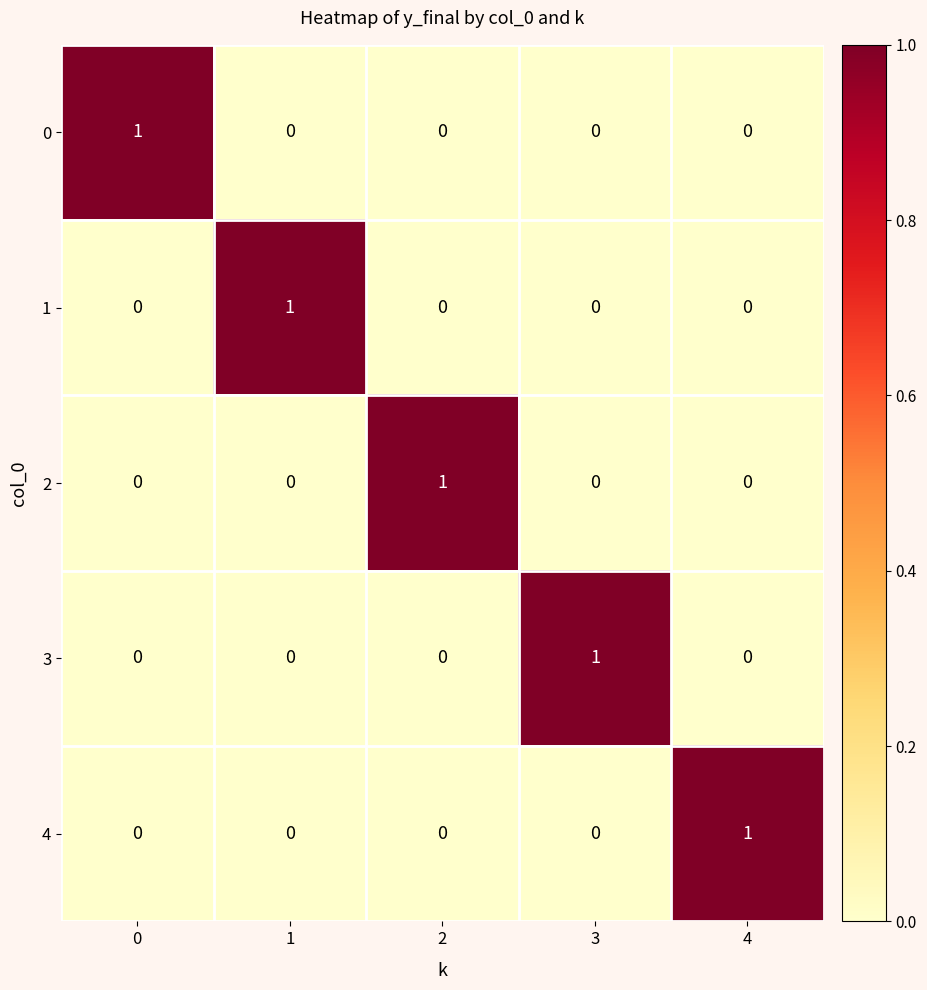

Reading left to right, what are all the values shown in this chart?

0: 0=1	1=0	2=0	3=0	4=0
1: 0=0	1=1	2=0	3=0	4=0
2: 0=0	1=0	2=1	3=0	4=0
3: 0=0	1=0	2=0	3=1	4=0
4: 0=0	1=0	2=0	3=0	4=1